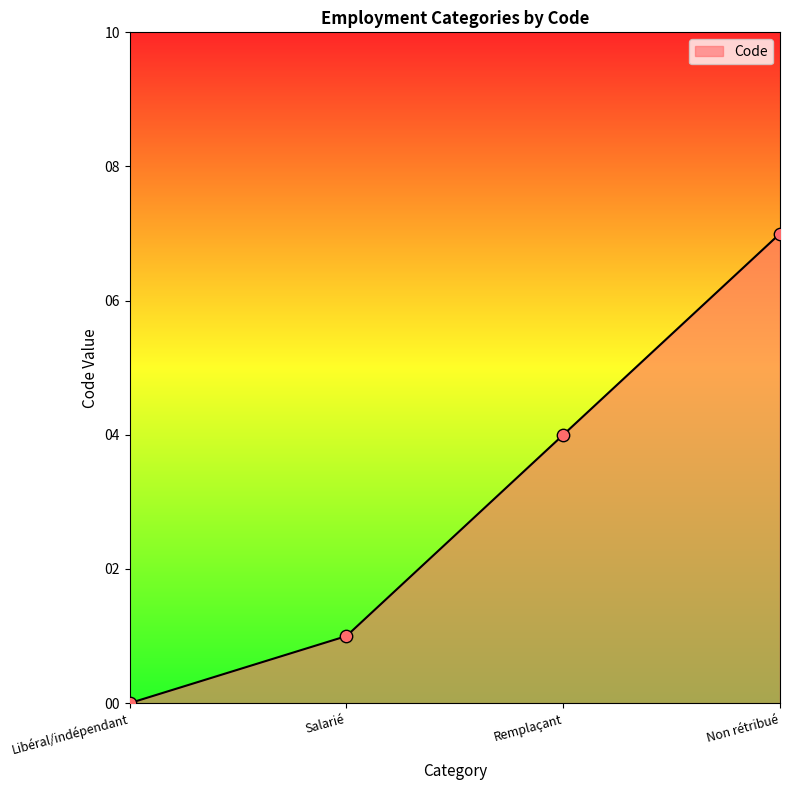

Between Salarié and Remplaçant, which is larger?

Remplaçant